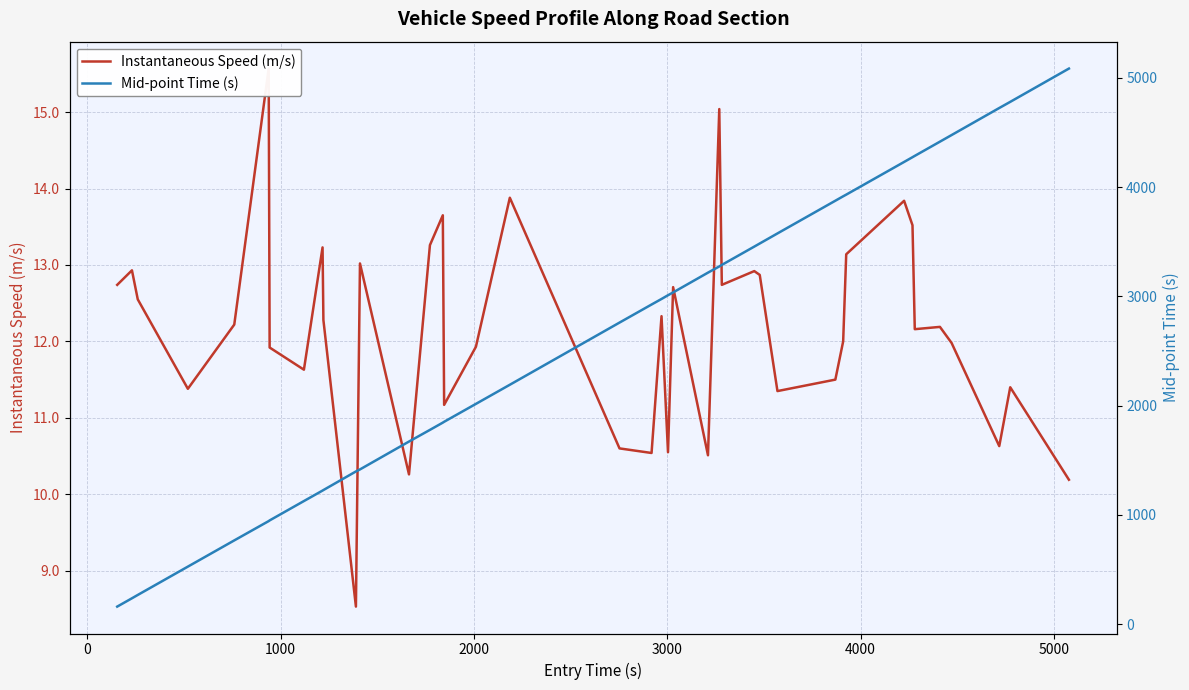

What is the value of the Mid-point Time (s) point at the 30th from the left?

3875.5